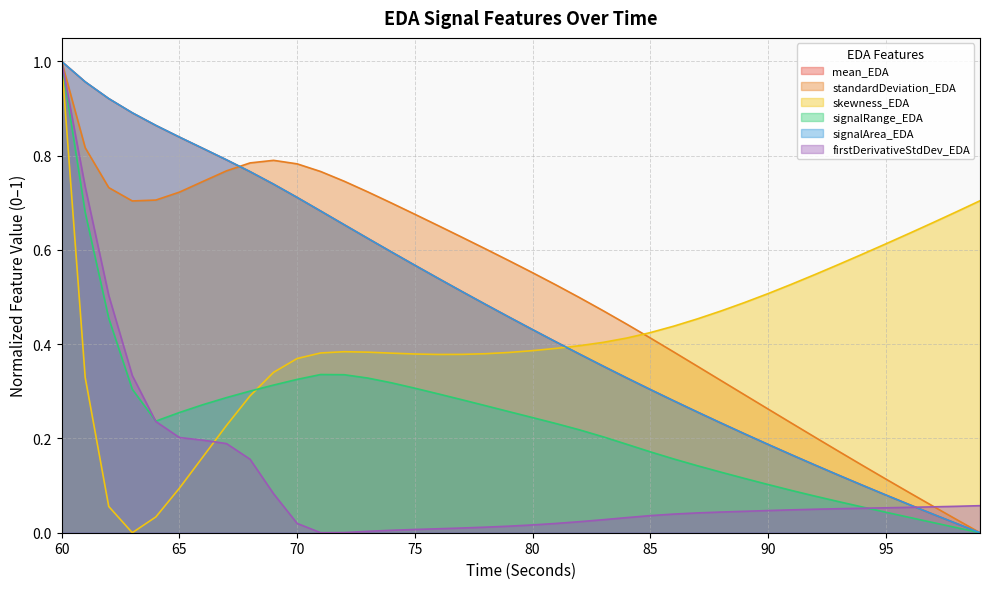

Rank the series by their maximum value, from lowest to highest.

mean_EDA, standardDeviation_EDA, skewness_EDA, signalRange_EDA, signalArea_EDA, firstDerivativeStdDev_EDA